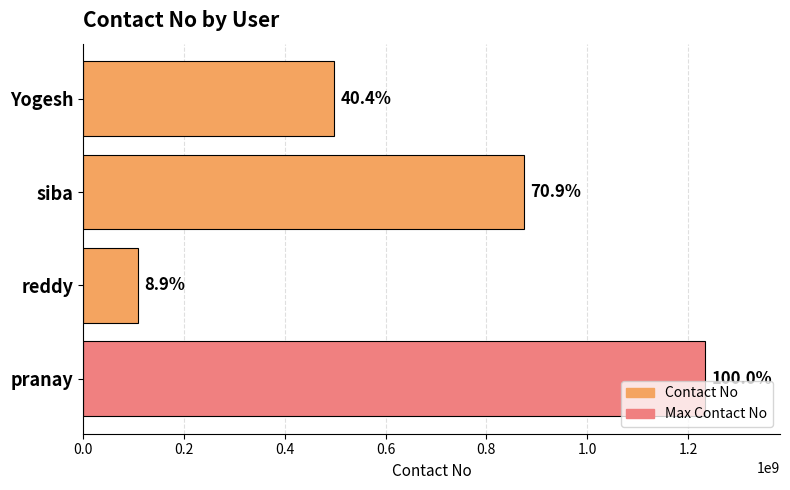

How many values are between 498431684 and 1234365325?

3